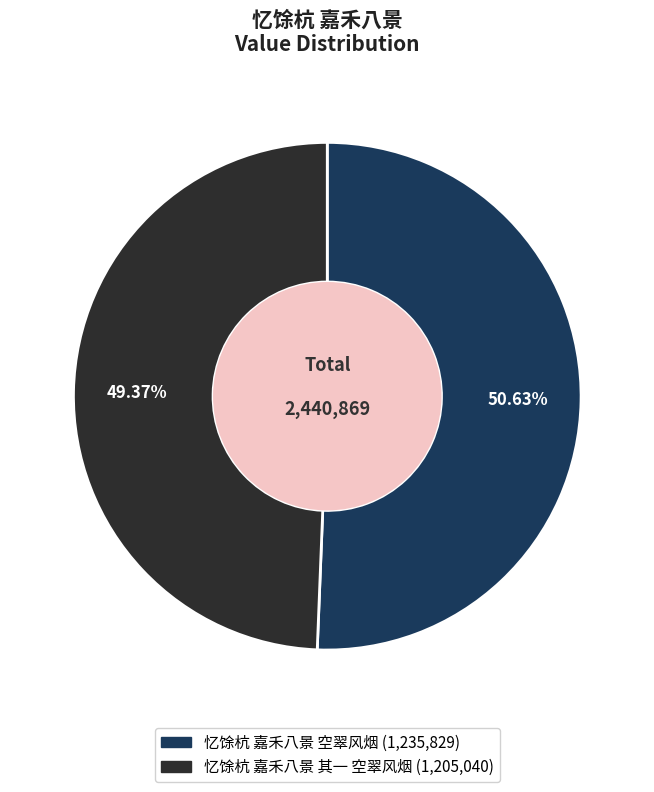

To the nearest percent, what portion does 忆馀杭 嘉禾八景 空翠风烟 represent?

51%